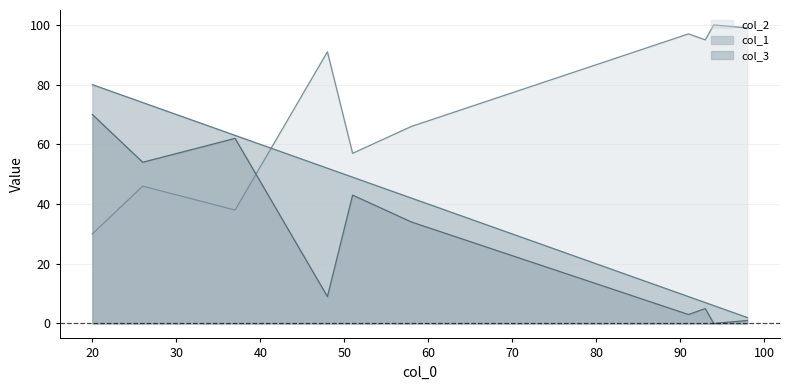

What is the sum of all col_3 values?

281